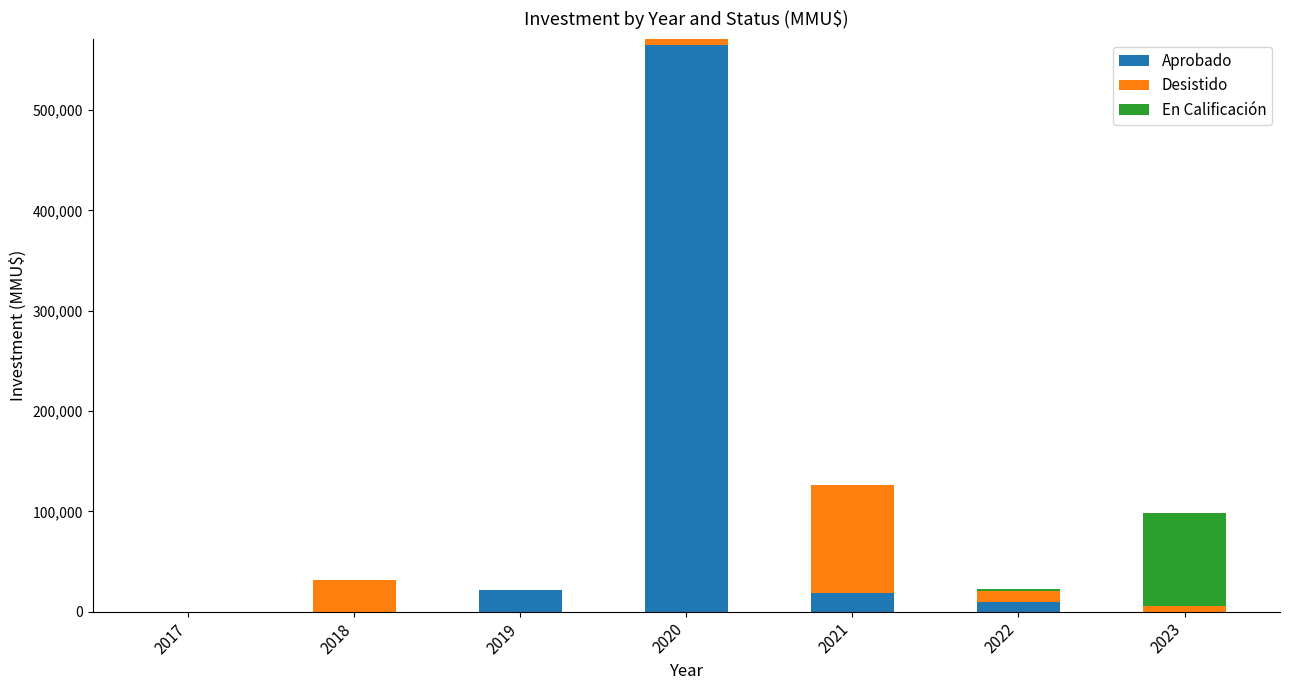

Are the bars horizontal?

No